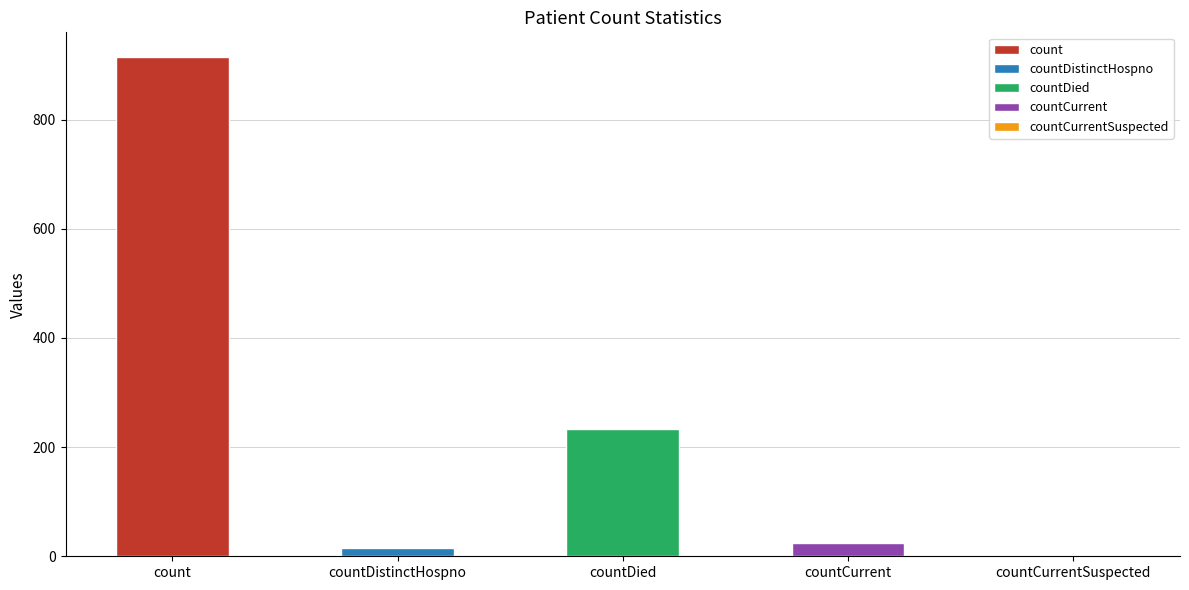

Between count and countDied, which is larger?

count